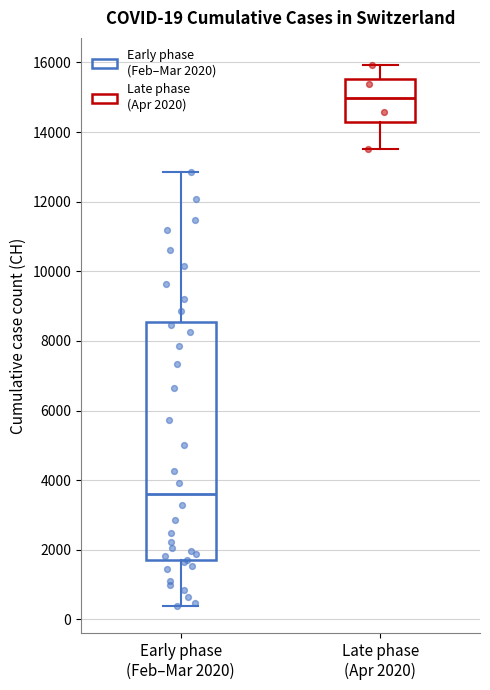

Which box is the tallest, from its lower edge to its upper edge?

Early phase (Feb–Mar 2020)